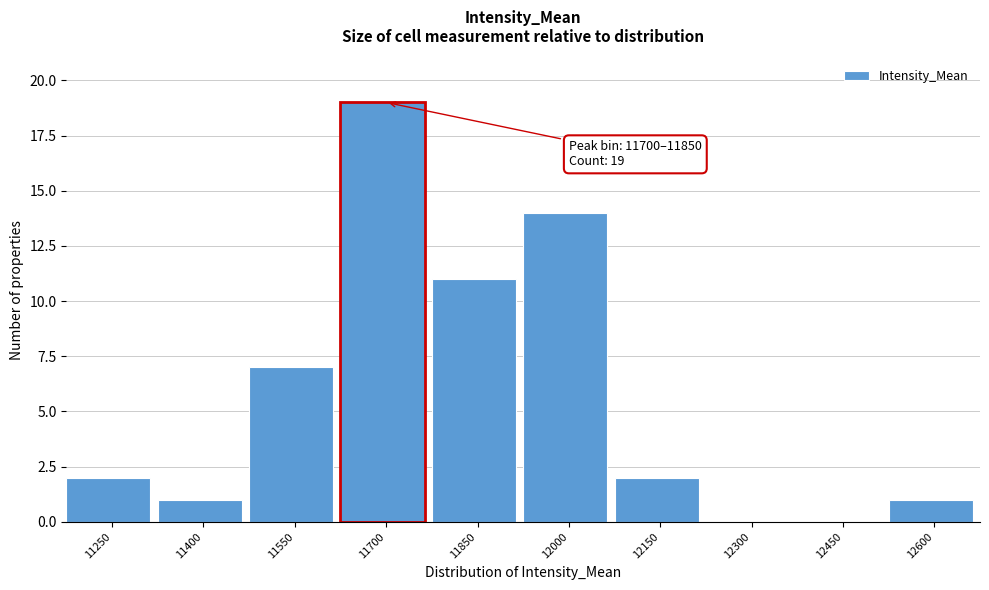

Reading right to left, what are all the values shown in this chart?

12600=1	12450=0	12300=0	12150=2	12000=14	11850=11	11700=19	11550=7	11400=1	11250=2